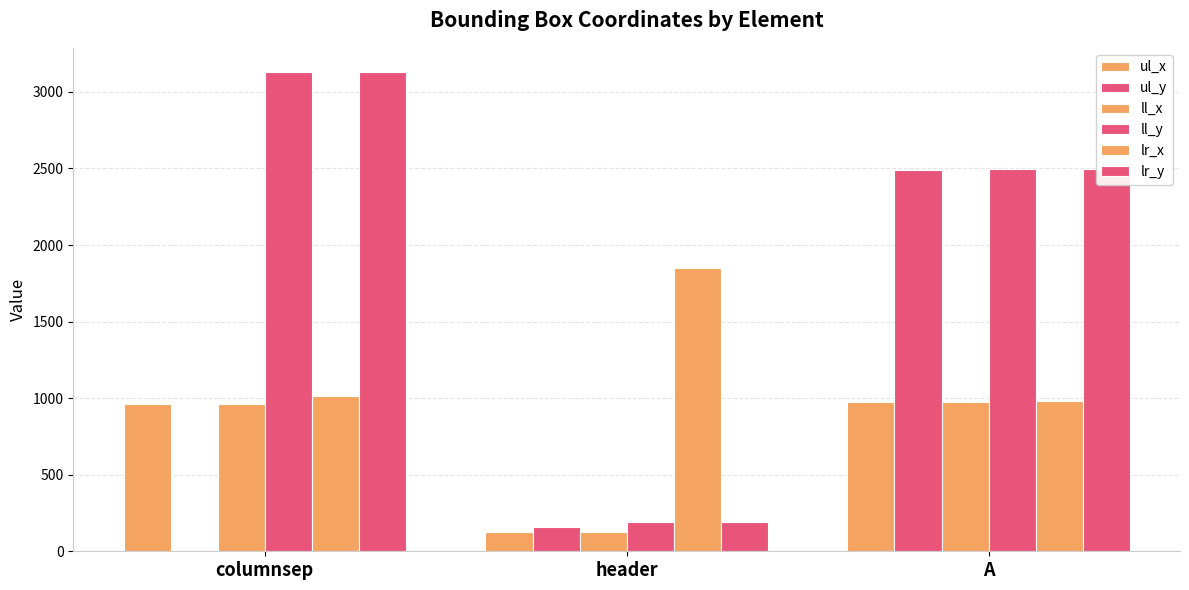

At which label does ll_y reach its peak?

columnsep